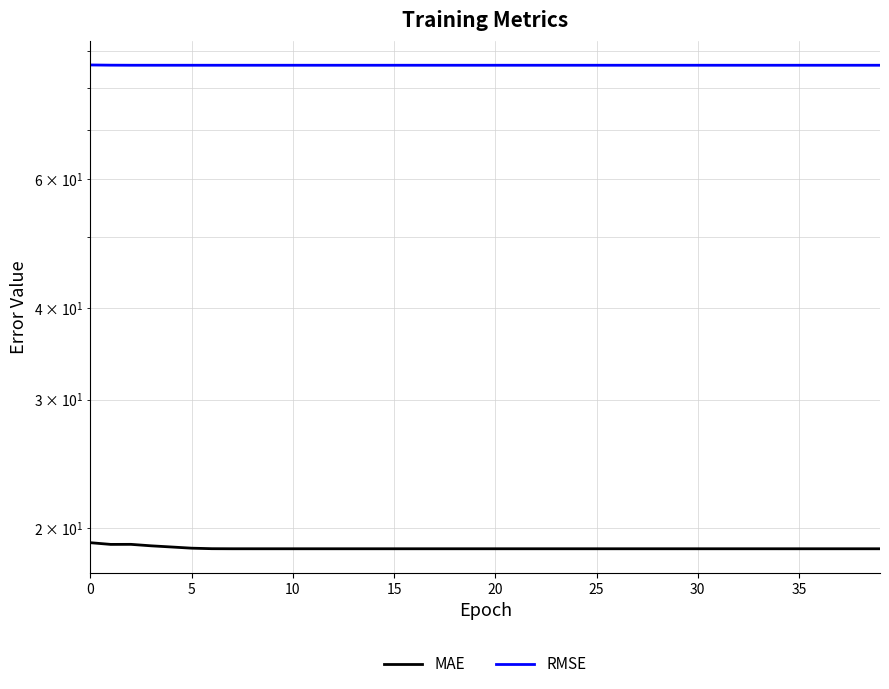

How many RMSE values are between 85 and 86?

39